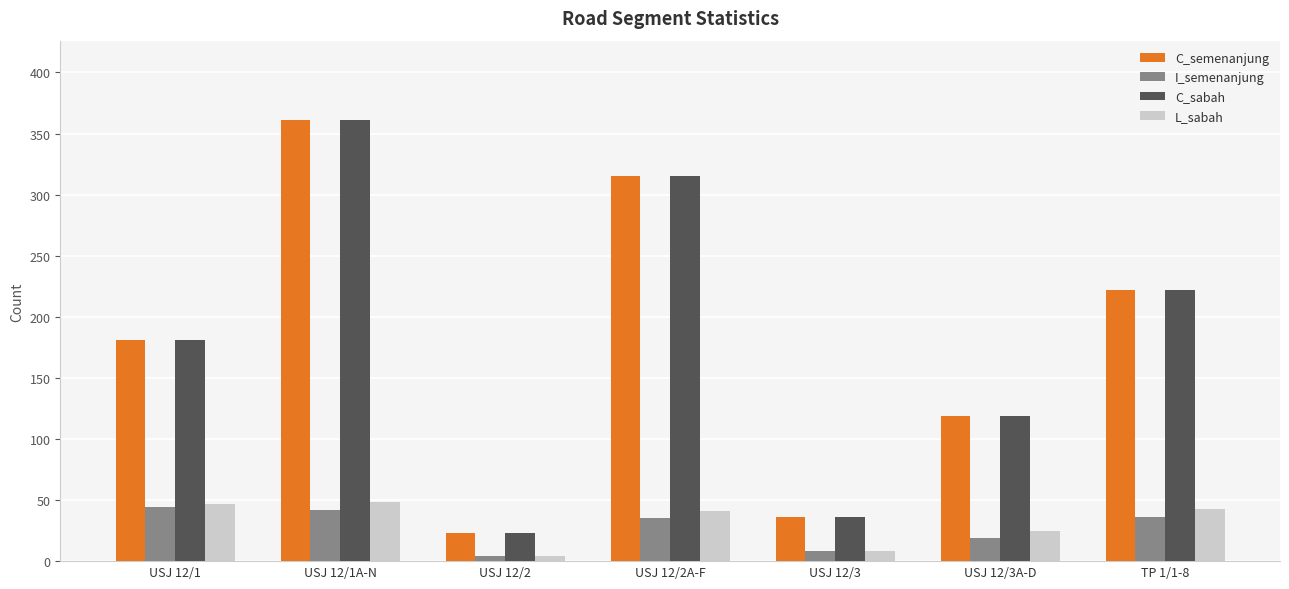

The value of C_sabah at USJ 12/2 is 23. True or false?

True